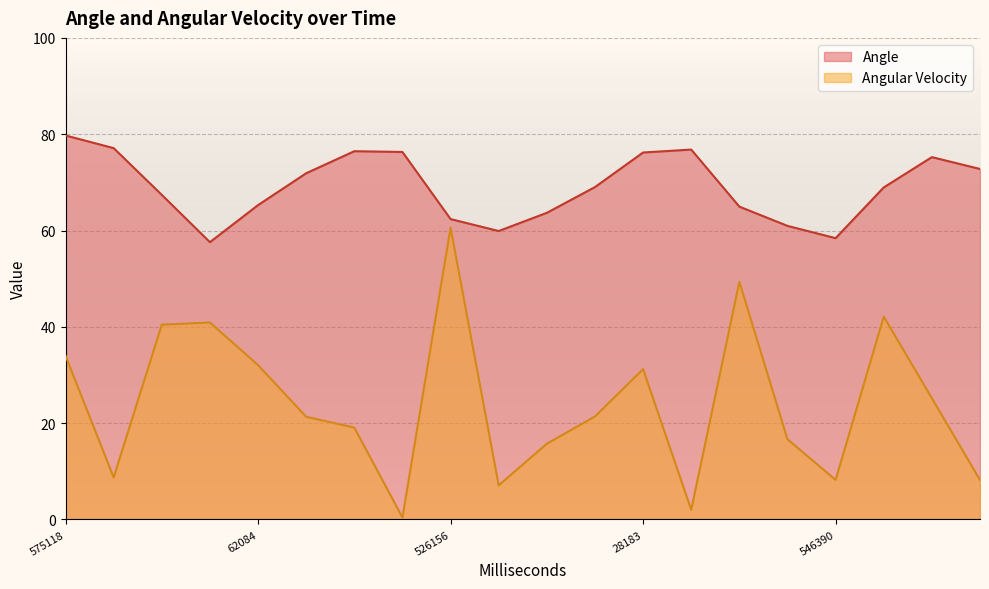

Rank the series by their average value, from lowest to highest.

Angular Velocity, Angle